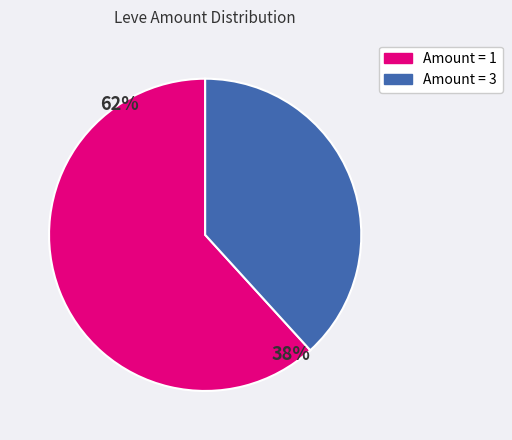

Is the sum of Amount = 3 and Amount = 1 greater than half?

Yes